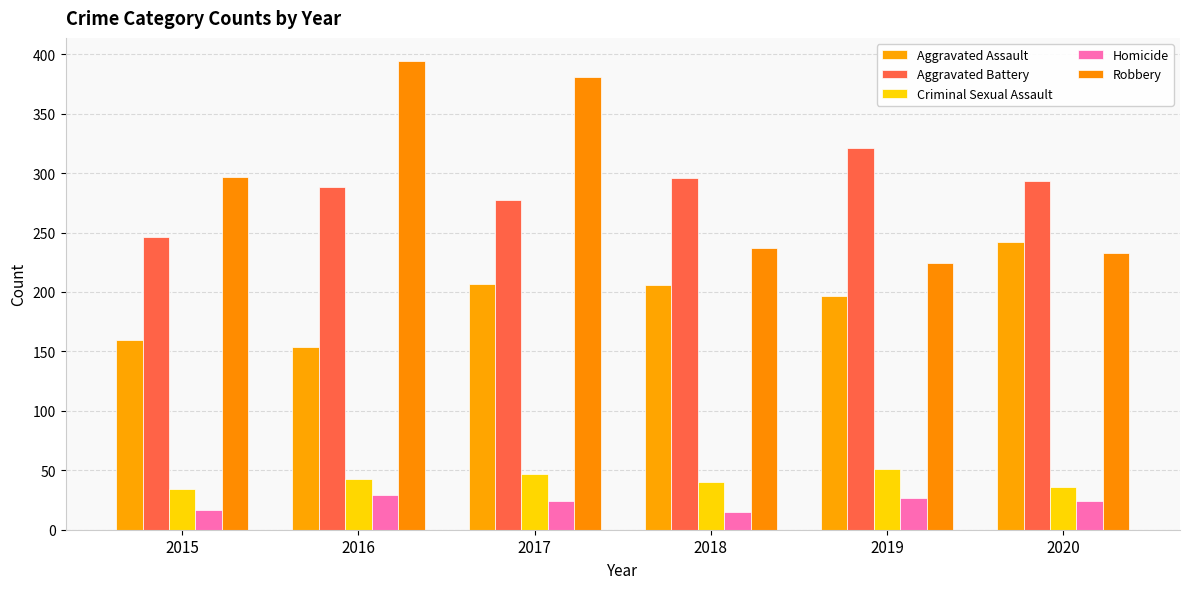

How many data points in Criminal Sexual Assault are less than 43?

3